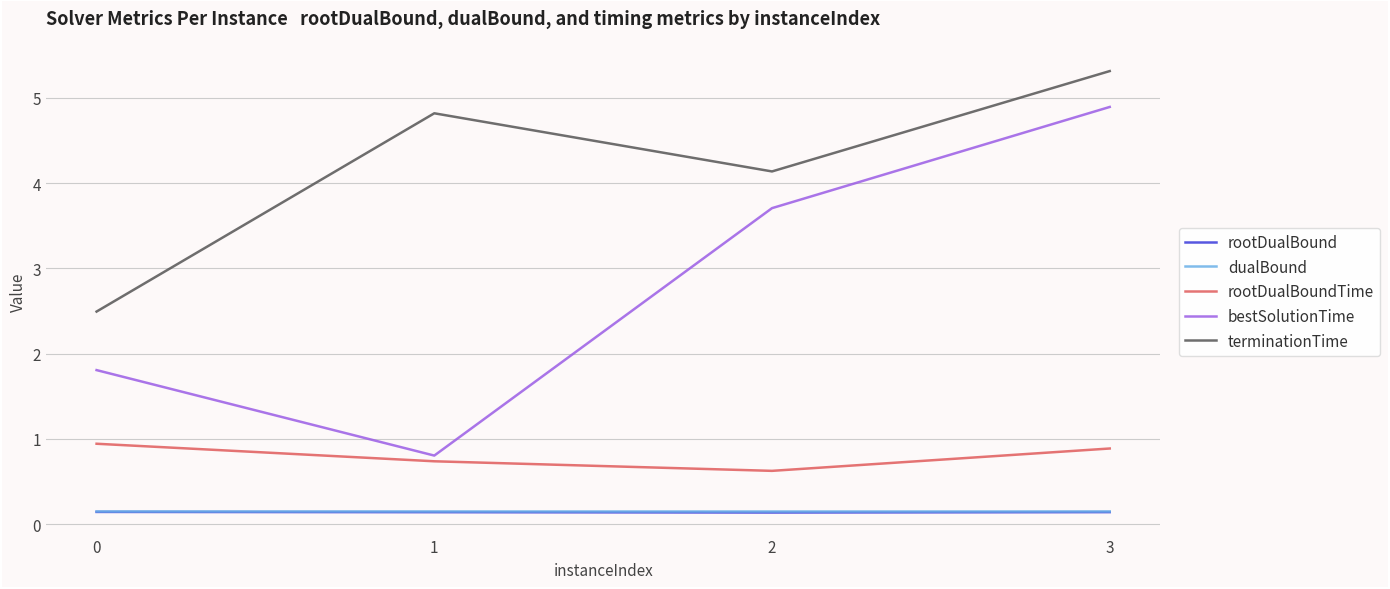

List the labels in order of bestSolutionTime value, largest first.

3, 2, 0, 1